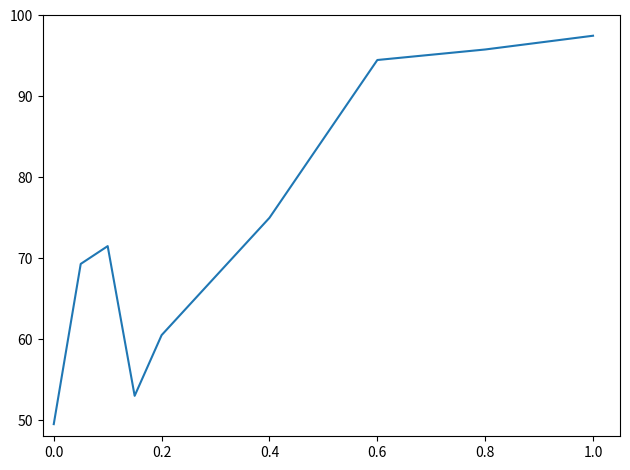

What is the difference between the maximum and minimum values?

48.0